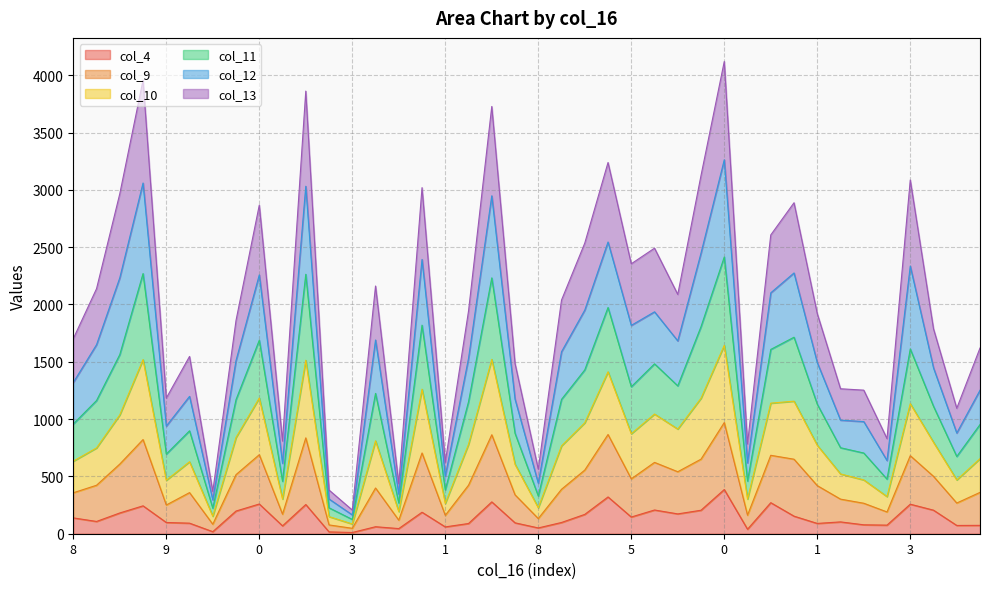

Does the chart have visible grid lines?

Yes